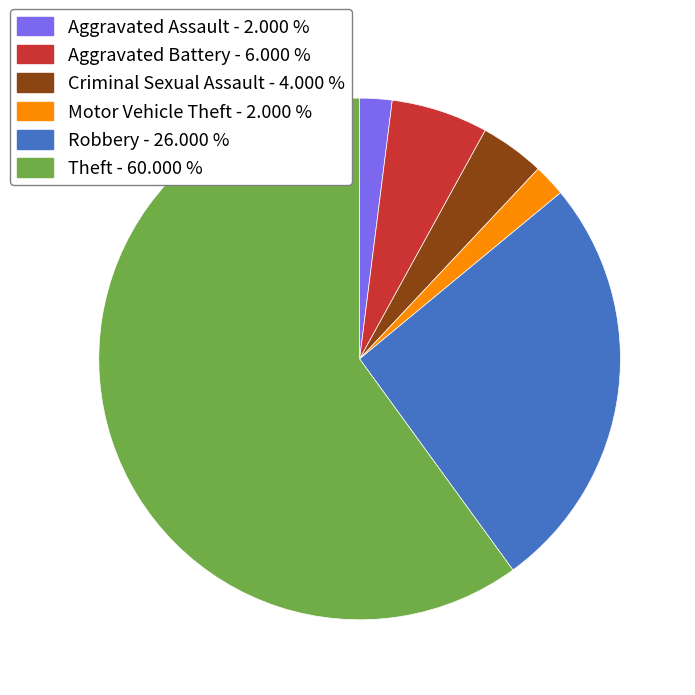

Which has a higher value, Criminal Sexual Assault - 4.000 % or Motor Vehicle Theft - 2.000 %?

Criminal Sexual Assault - 4.000 %